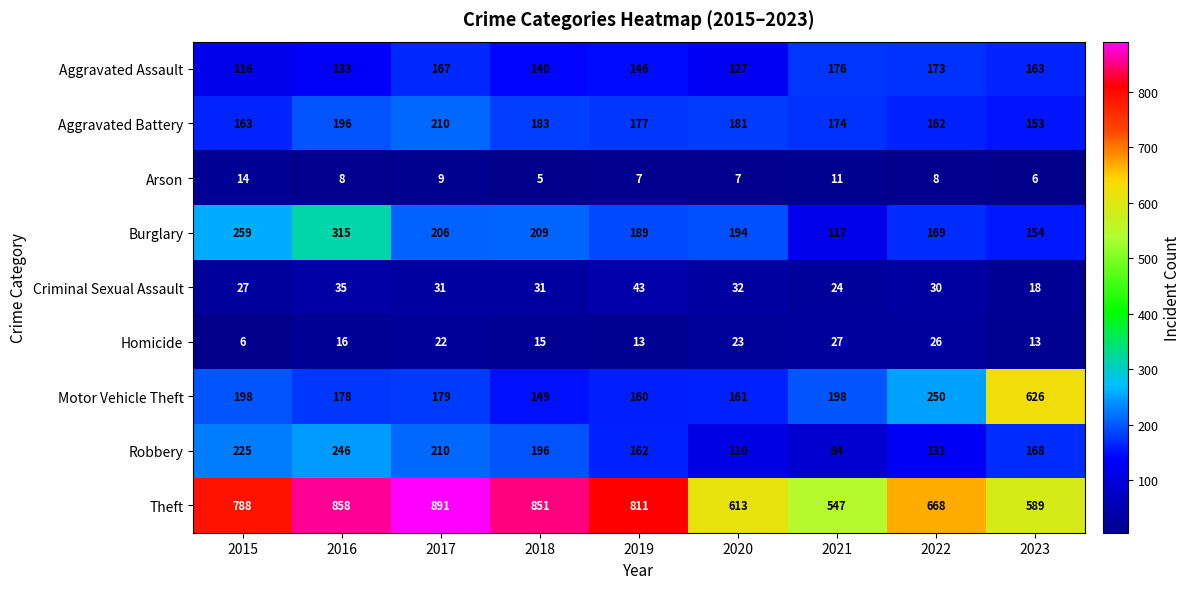

How many data points does each series have?

9